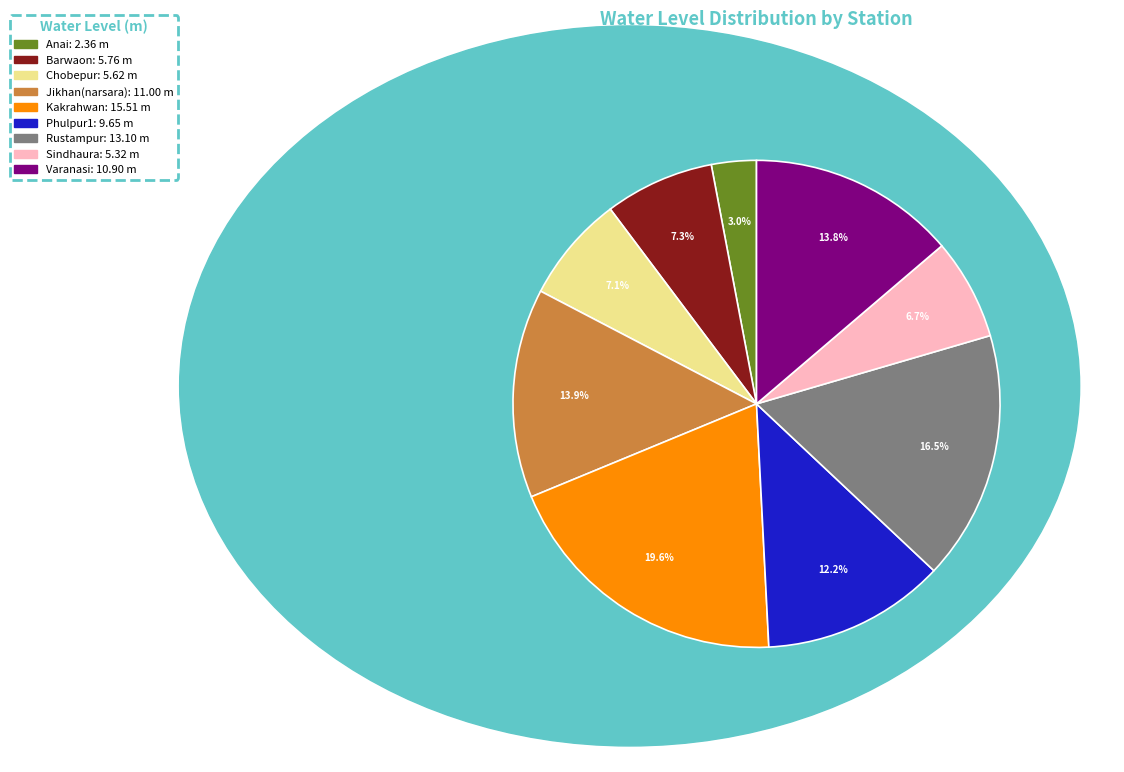

To the nearest percent, what is the difference between the largest and smallest slice percentages?

17%